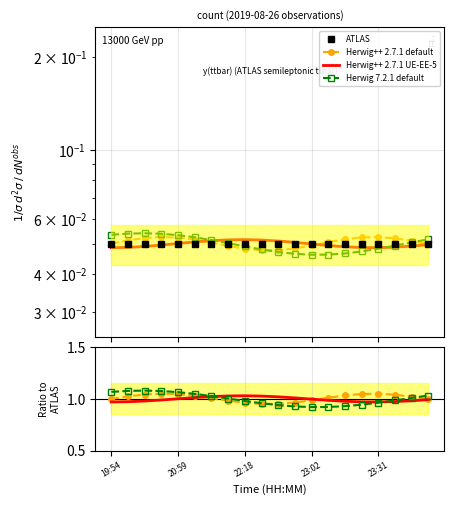

What is the greatest value displayed?

1.1